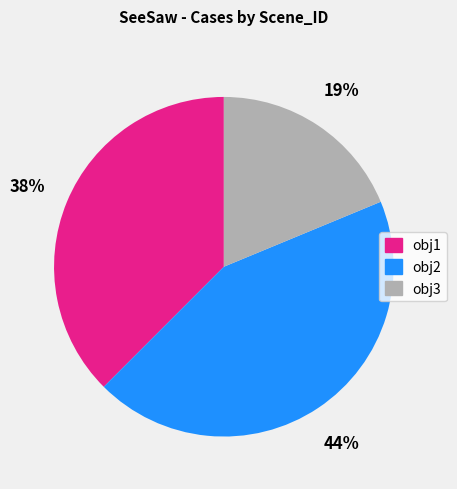

Which has a higher value, obj2 or obj1?

obj2